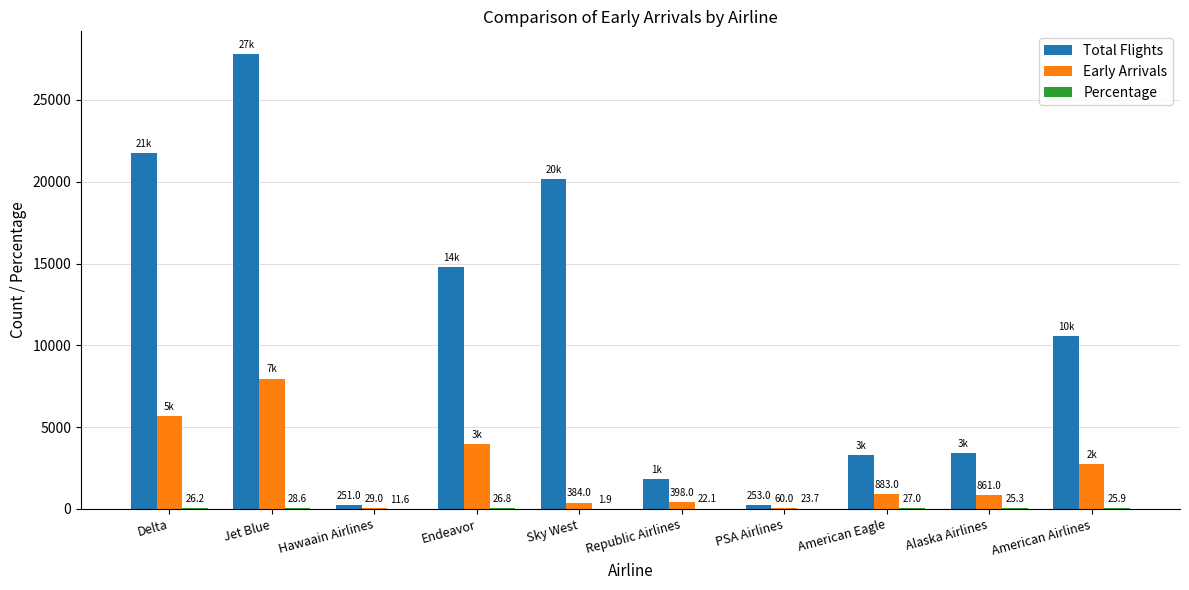

Where does the Total Flights series first go above 10569?

Delta